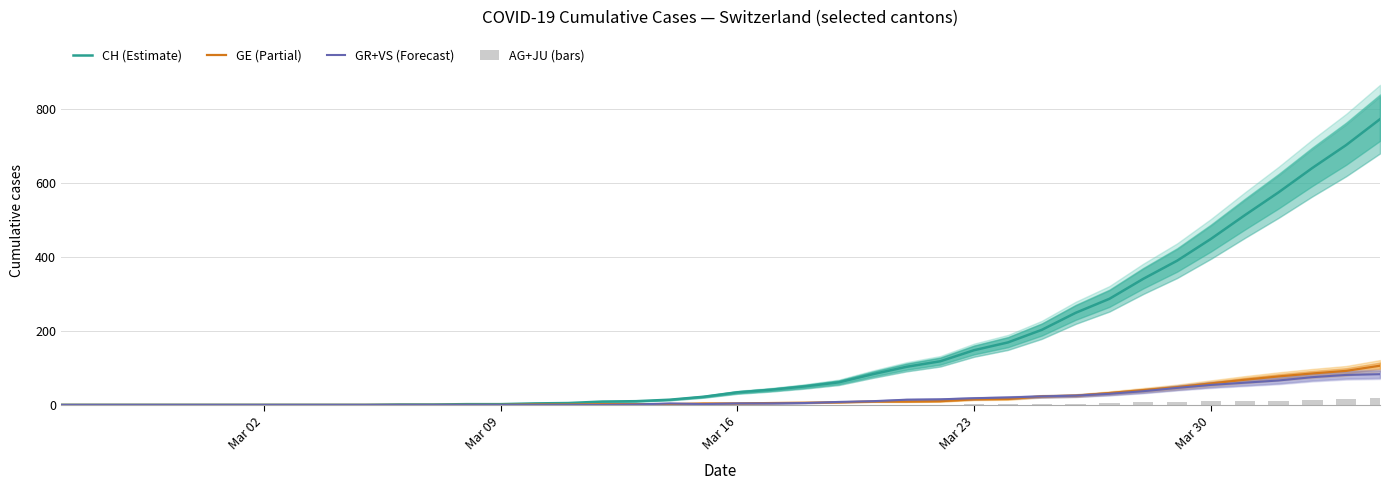

True or false: CH (Estimate) has a value of 148 at Mar 23.

True